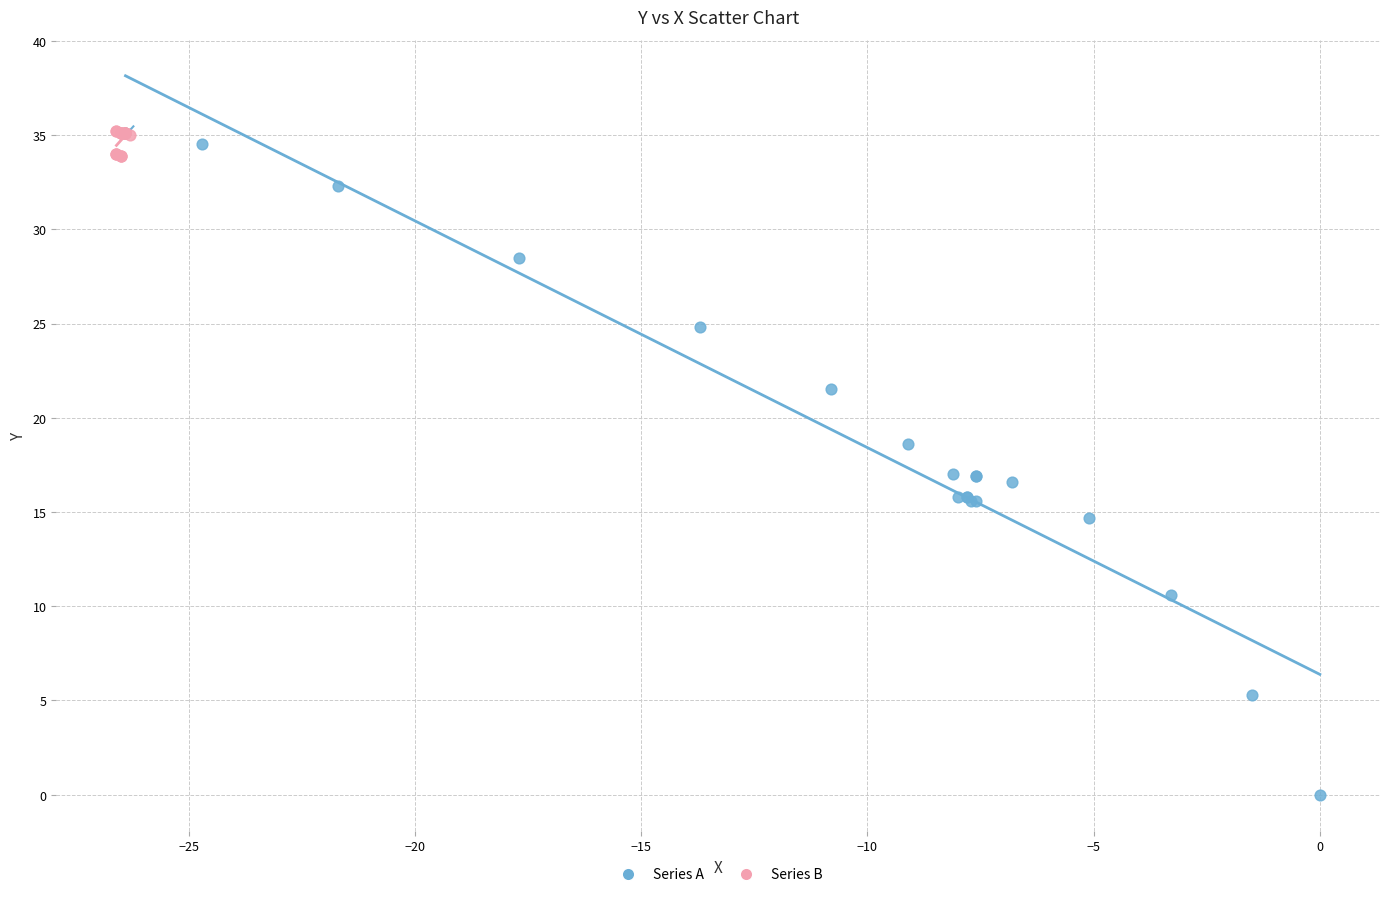

Which series reaches the minimum Y coordinate?

Series A